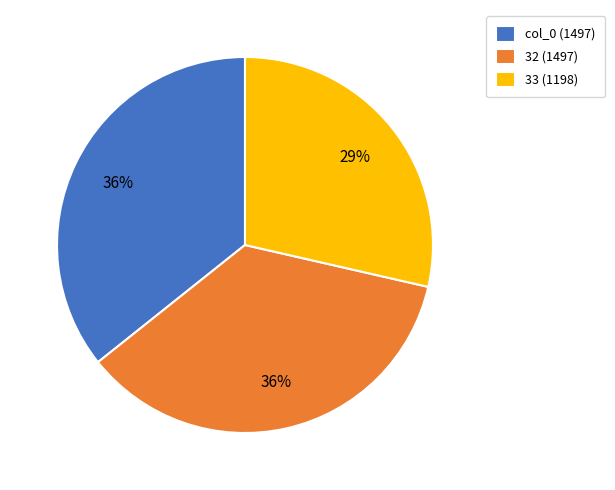

What is the ratio of the value at 32 to the value at col_0?

1.0